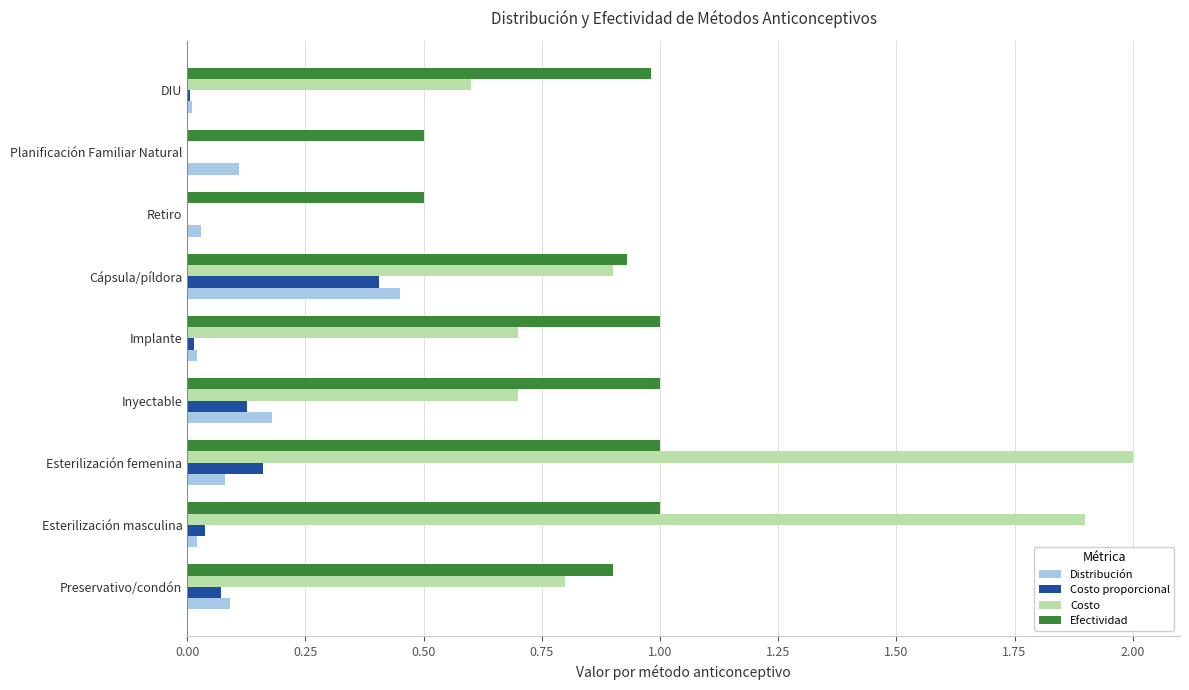

What is the total value across all series at Esterilización femenina?

3.2